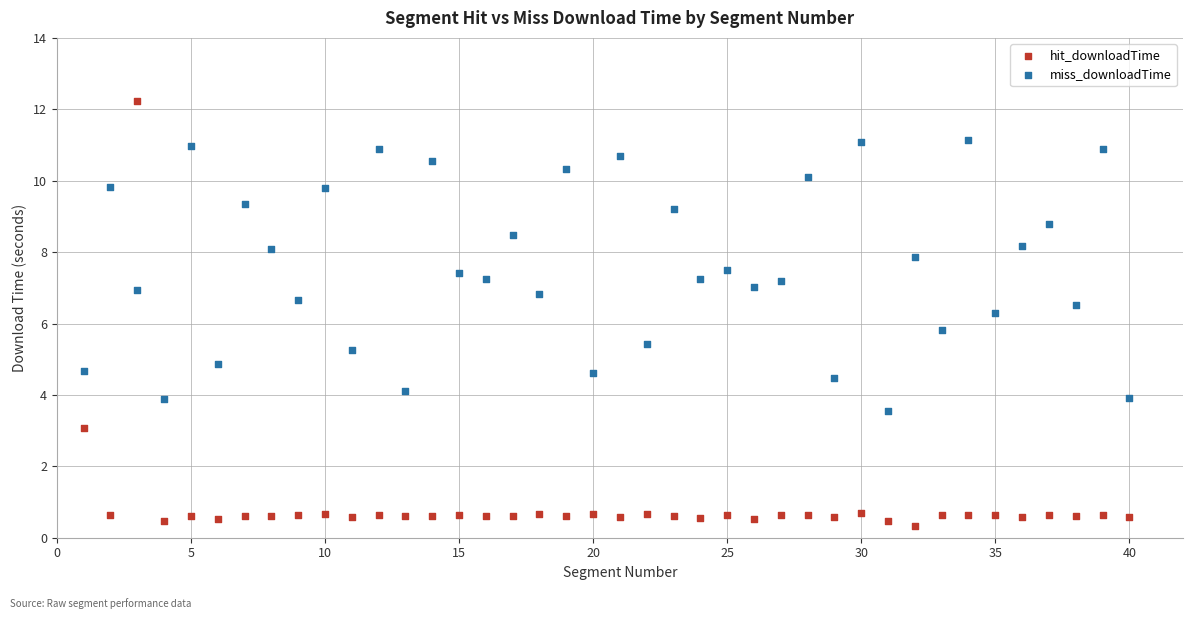

Which series reaches the minimum Y coordinate?

hit_downloadTime